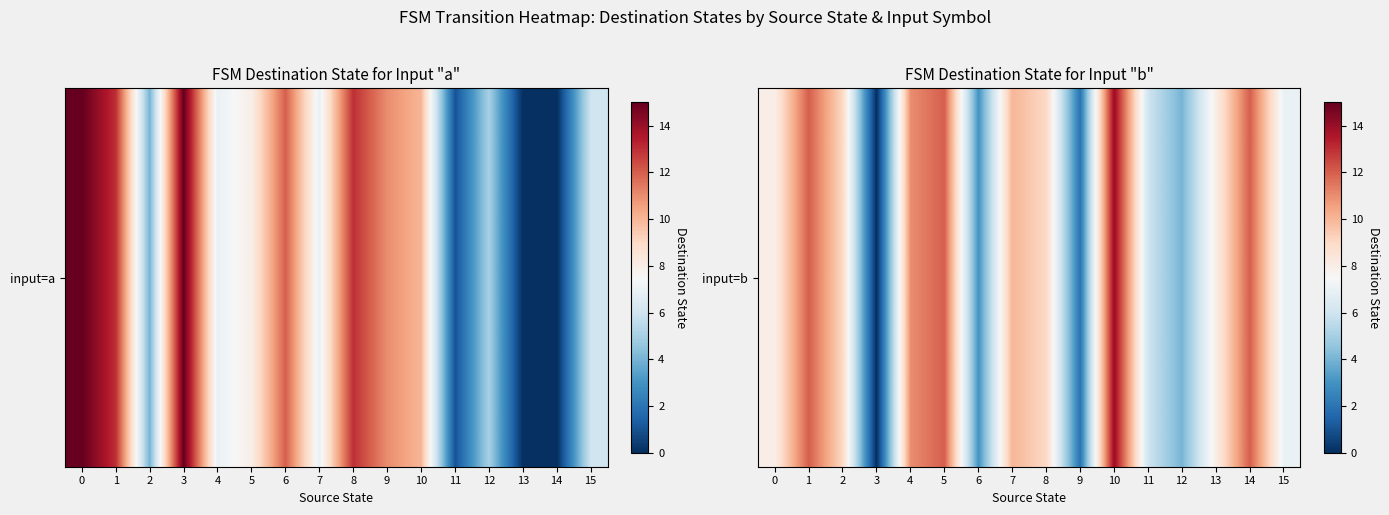

Where does the data first go above 9?

1